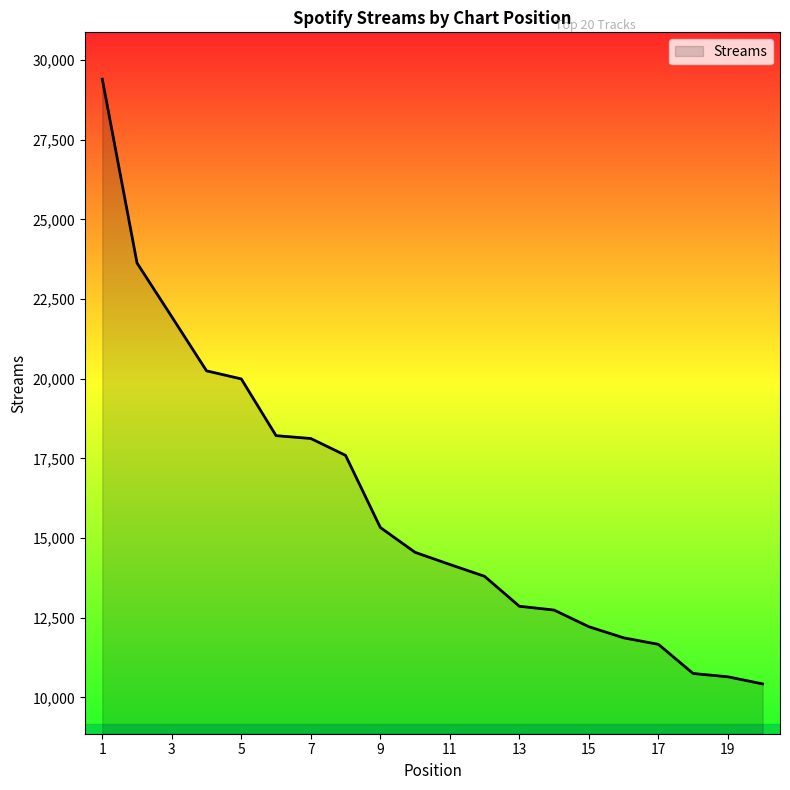

How many lines are shown in the chart?

1